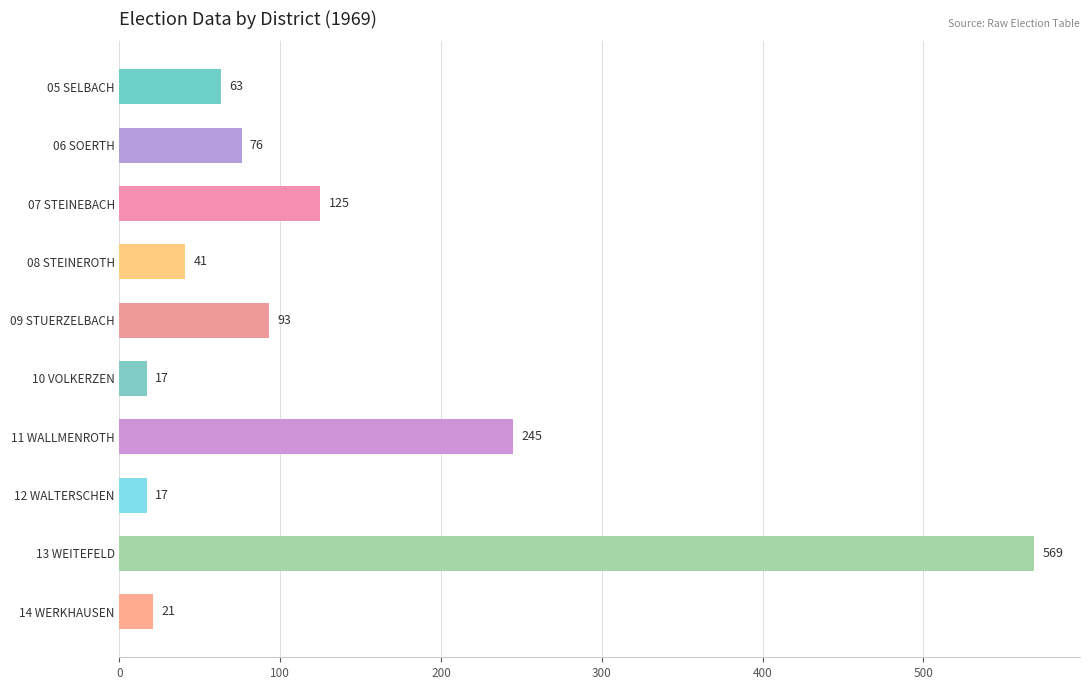

What is the change in value from 05 SELBACH to 06 SOERTH?

+13